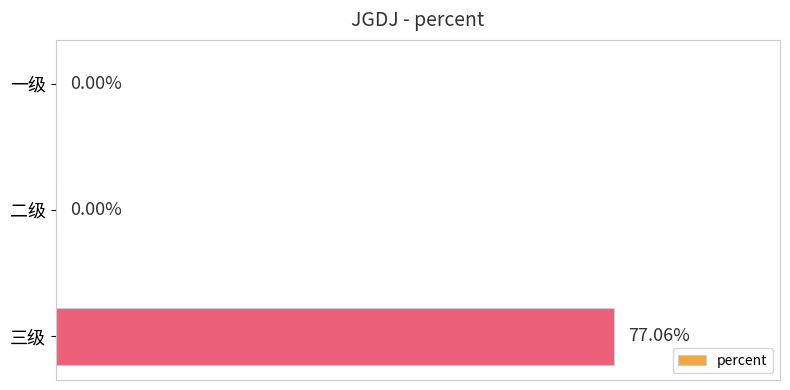

Which category has the highest value across all series?

三级